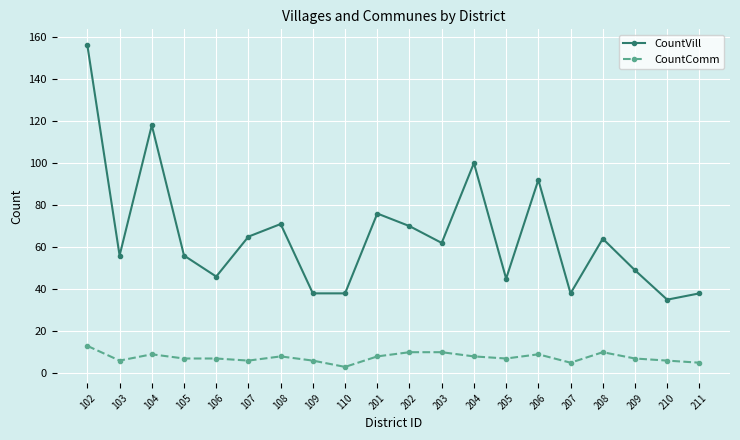

What value does the CountComm series have at 209?

7